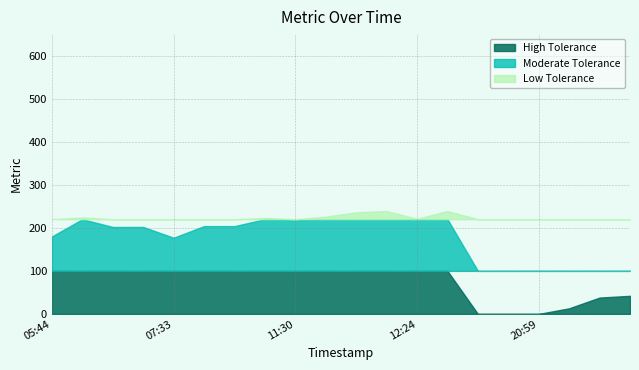

What is the difference between the maximum and minimum values?

239